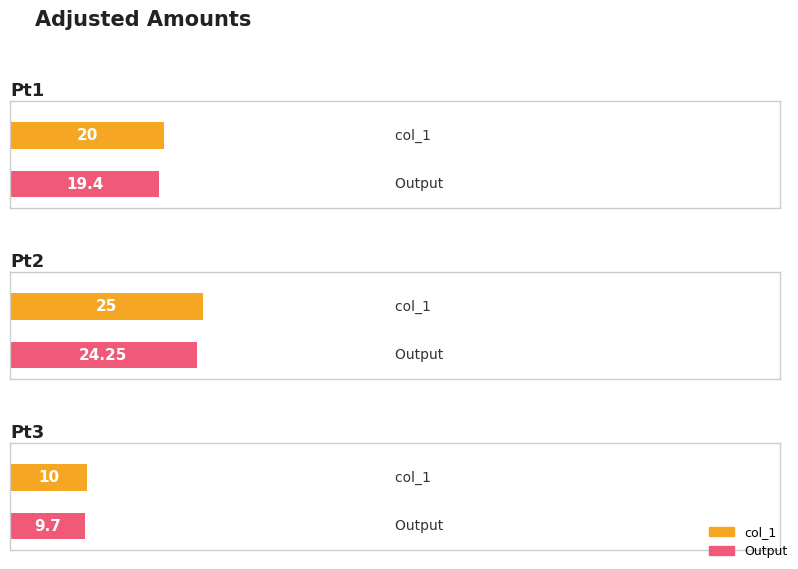

What is the sum of all col_1 values?

55.0